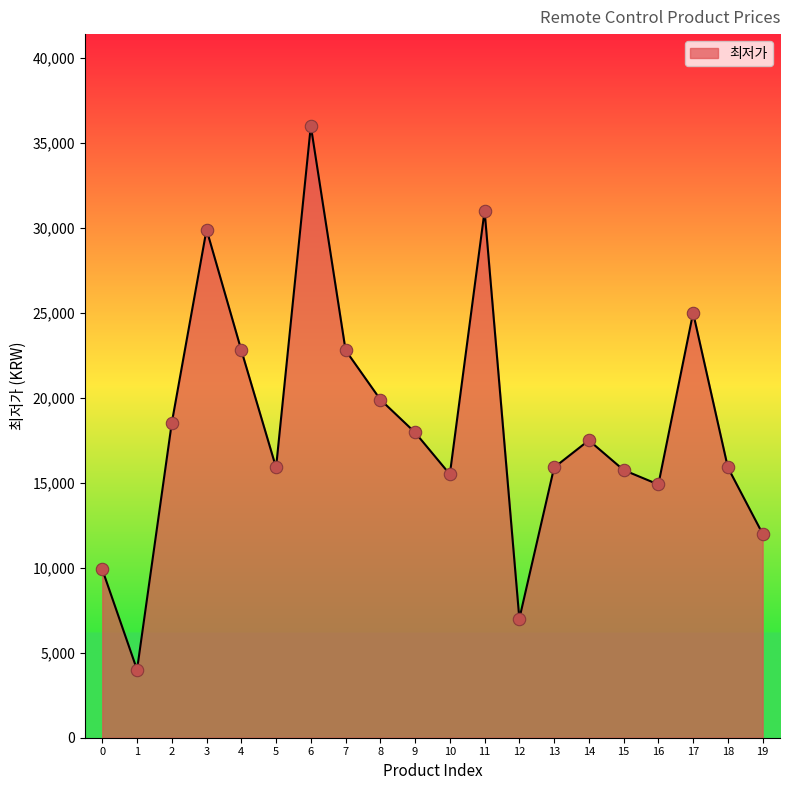

Which has a higher value, 8 or 11?

11